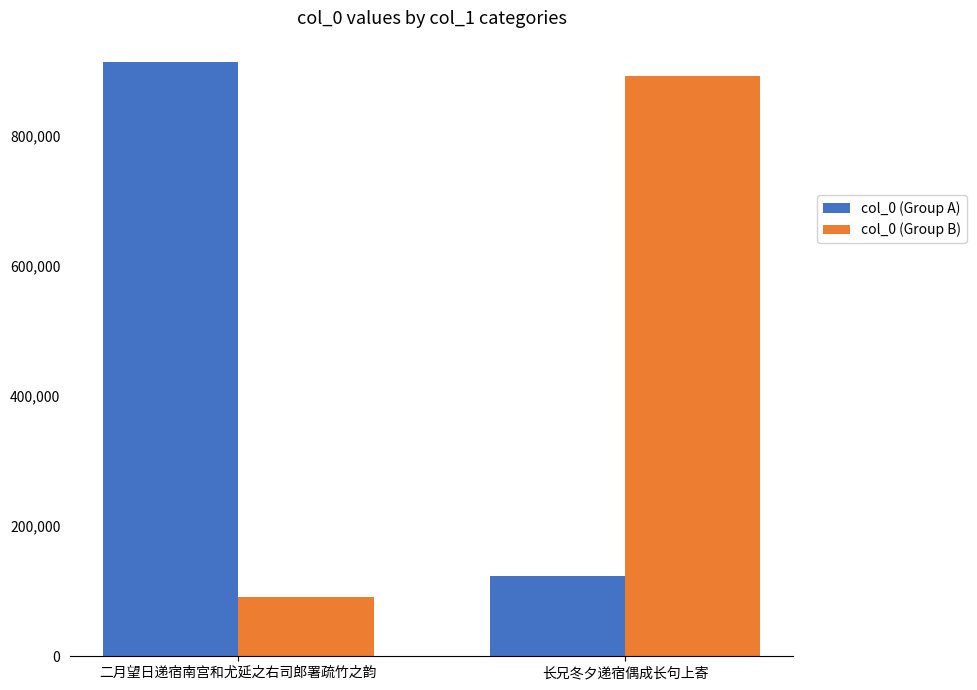

At which label does col_0 (Group A) reach its minimum?

长兄冬夕递宿偶成长句上寄